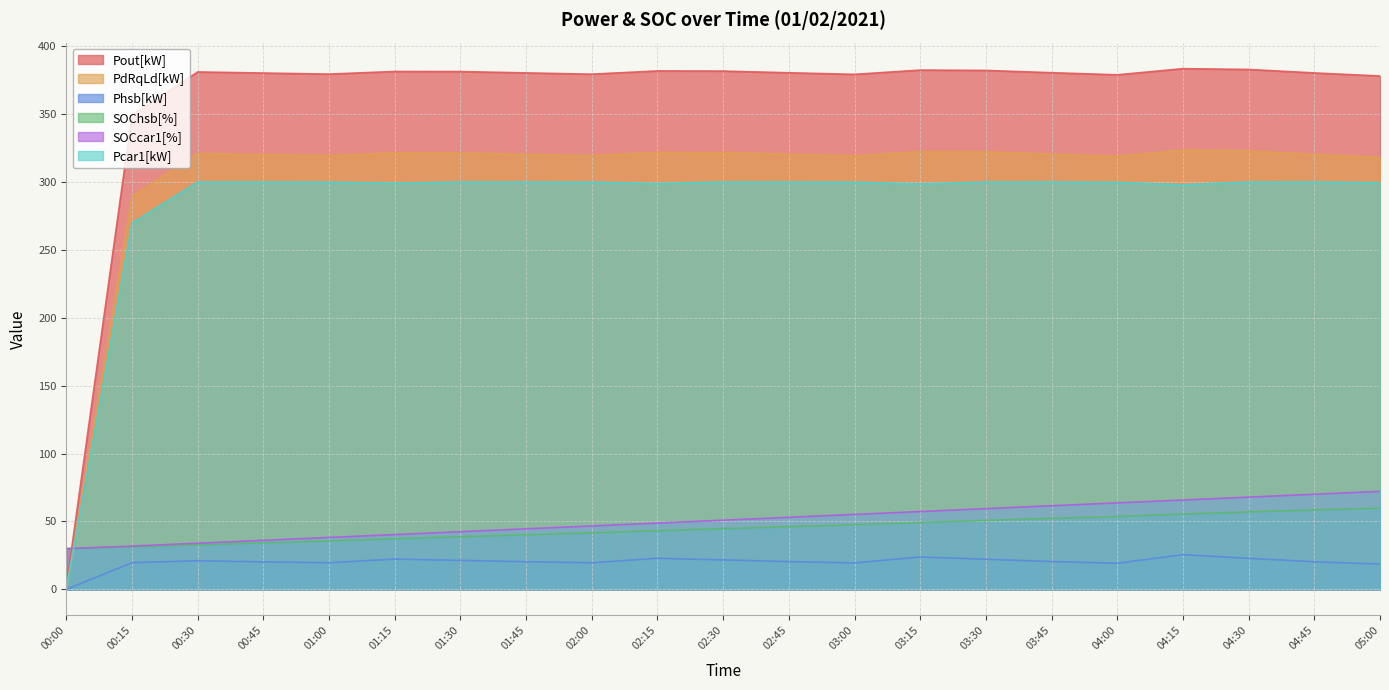

At which category is the sum across all series the highest?

04:30